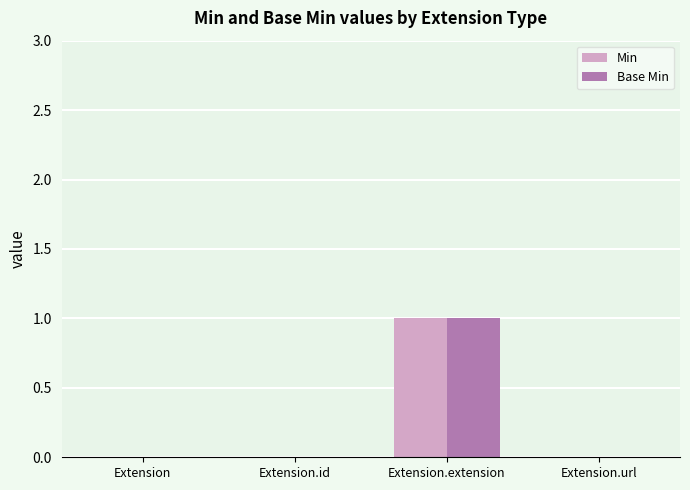

At which category is the sum across all series the highest?

Extension.extension